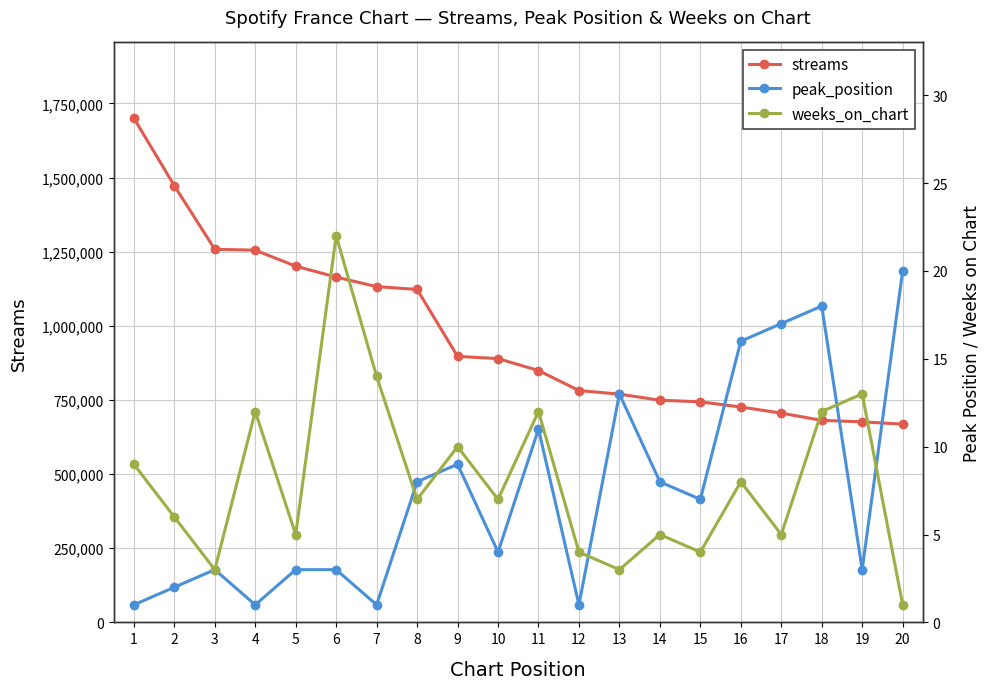

At 8, list the series in order from largest to smallest.

streams, peak_position, weeks_on_chart